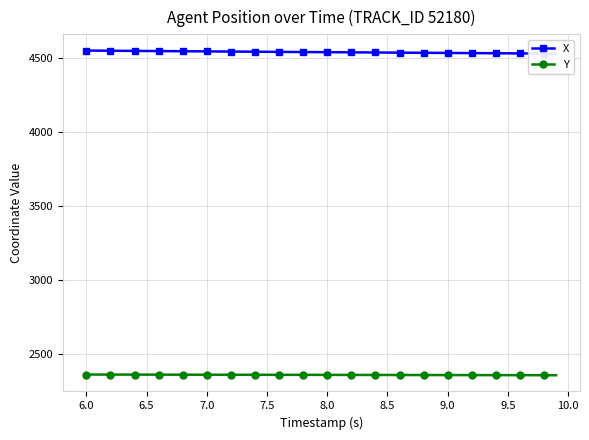

What is the difference between the maximum and minimum values in the X series?

20.7